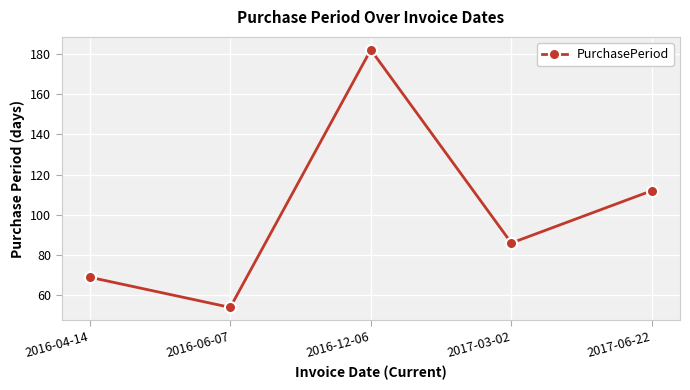

Approximately how many times larger is the value at 2017-03-02 compared to 2016-06-07?

1.6